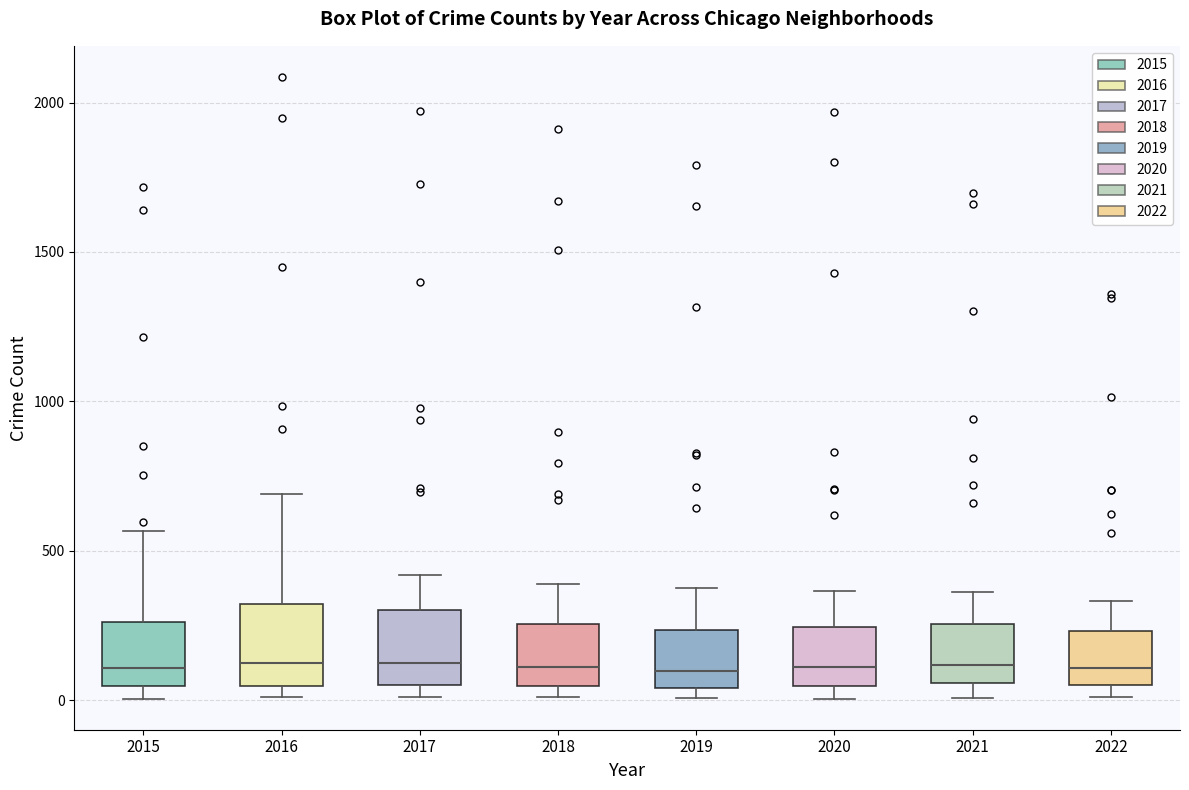

Reading left to right, transcribe this box plot: for each box, give where its median line is, the range the box spans, and where its two whiskers end, as read against the y-axis. The values are not printed on the chart, so give them approximately, as read against the axis.

2015: median 100, box 50 to 250, whiskers 0 to 550
2016: median 150, box 50 to 300, whiskers 0 to 700
2017: median 100, box 50 to 300, whiskers 0 to 400
2018: median 100, box 50 to 250, whiskers 0 to 400
2019: median 100, box 50 to 250, whiskers 0 to 400
2020: median 100, box 50 to 250, whiskers 0 to 350
2021: median 100, box 50 to 250, whiskers 0 to 350
2022: median 100, box 50 to 250, whiskers 0 to 350